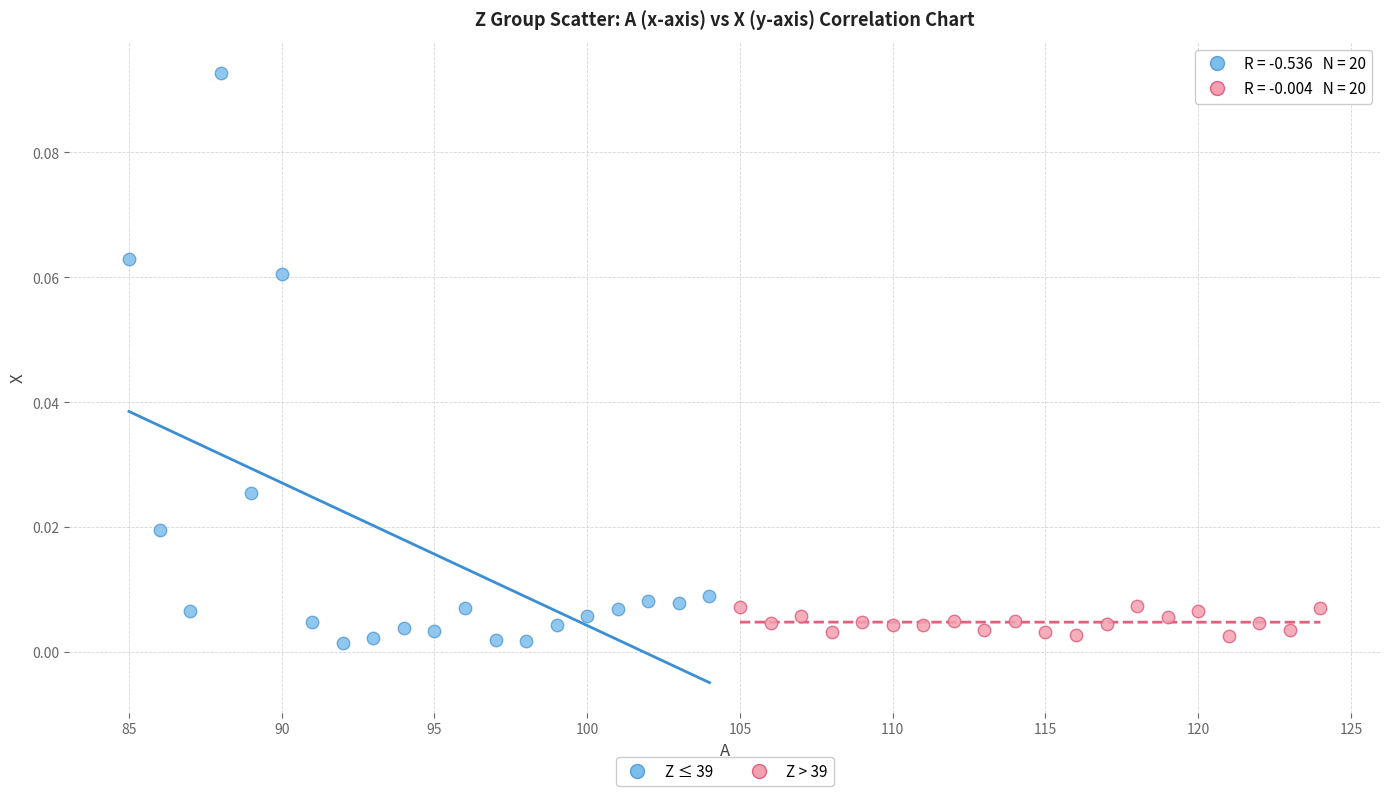

What are all the series names shown in the legend?

Z ≤ 39, Z > 39